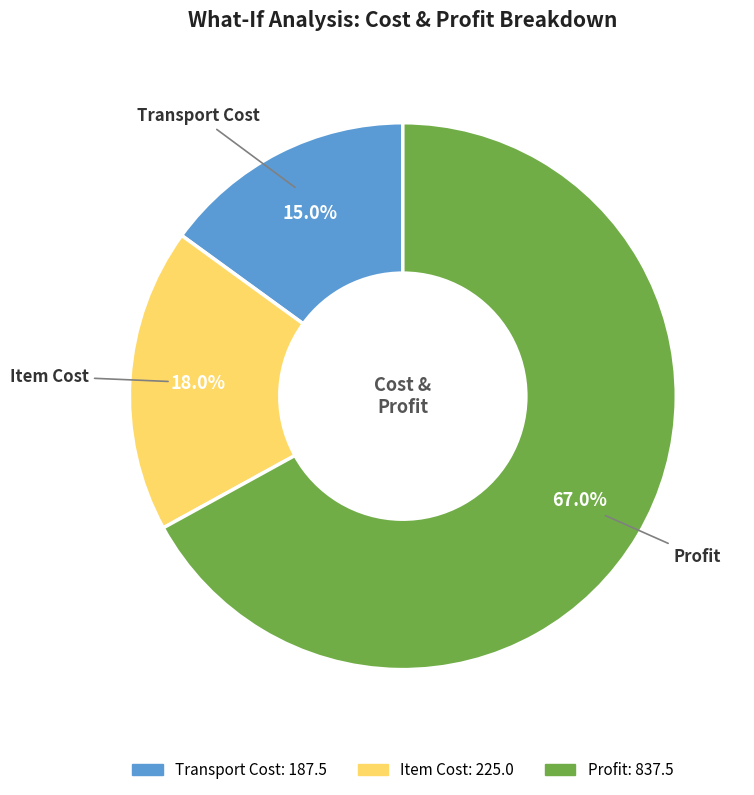

Combined, what portion of the pie is Profit and Transport Cost?

82.0%